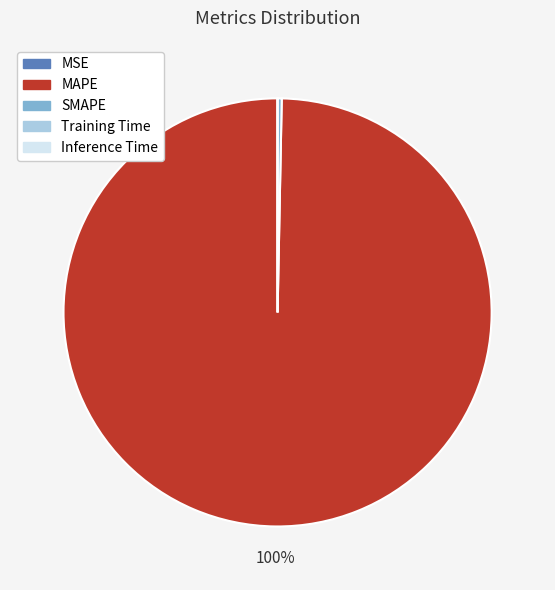

Which has a higher value, SMAPE or MAPE?

MAPE